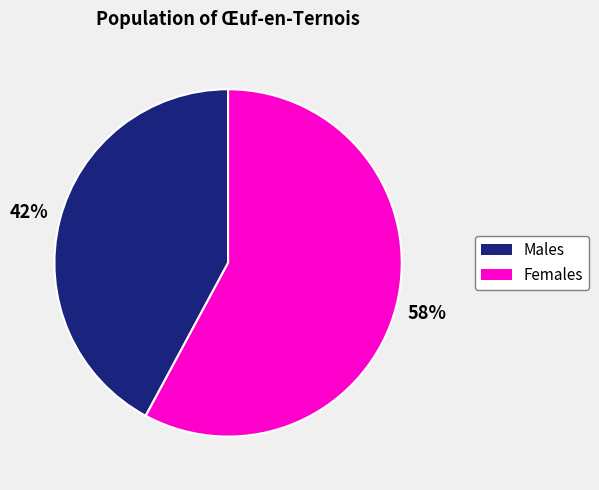

Is there any slice that represents more than half of the pie?

Yes